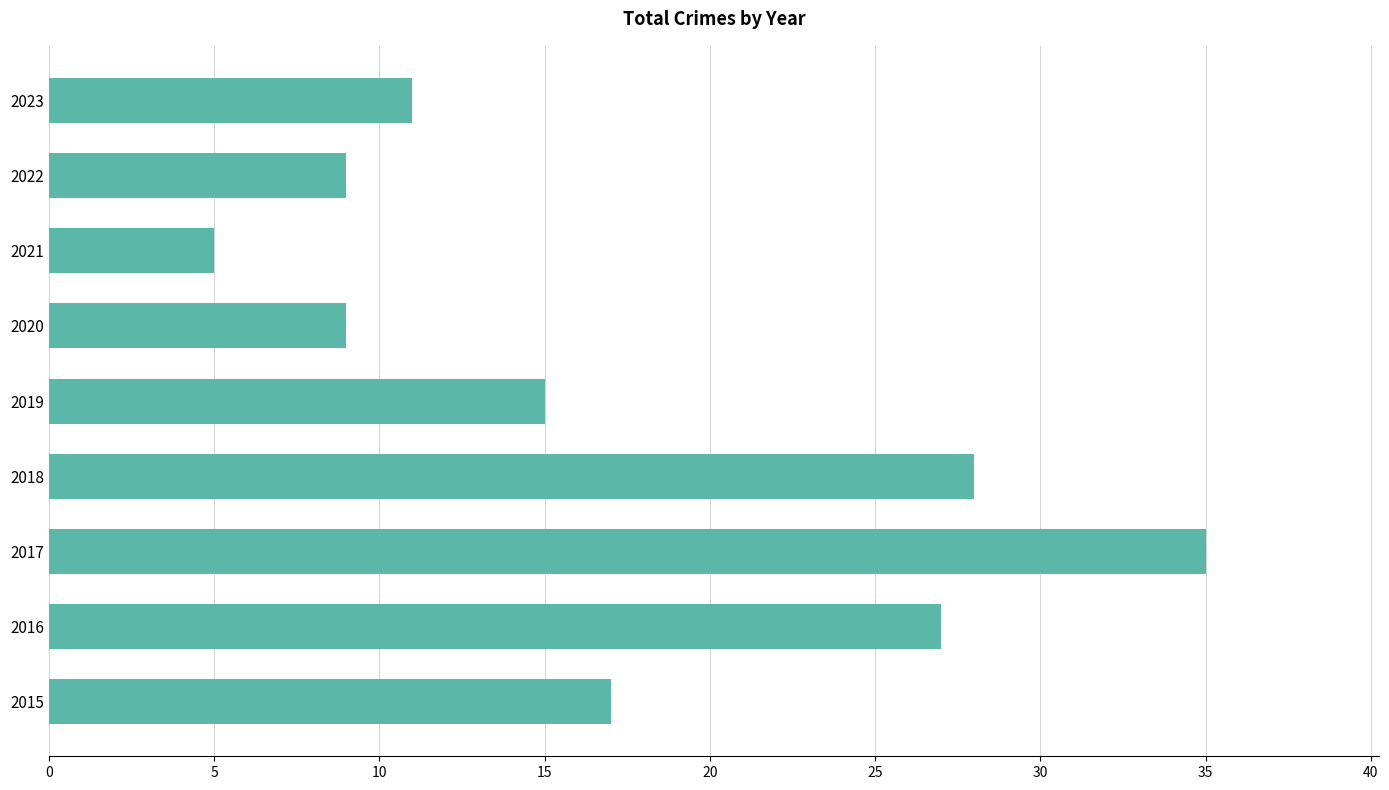

What is the change in value from 2019 to 2020?

-6